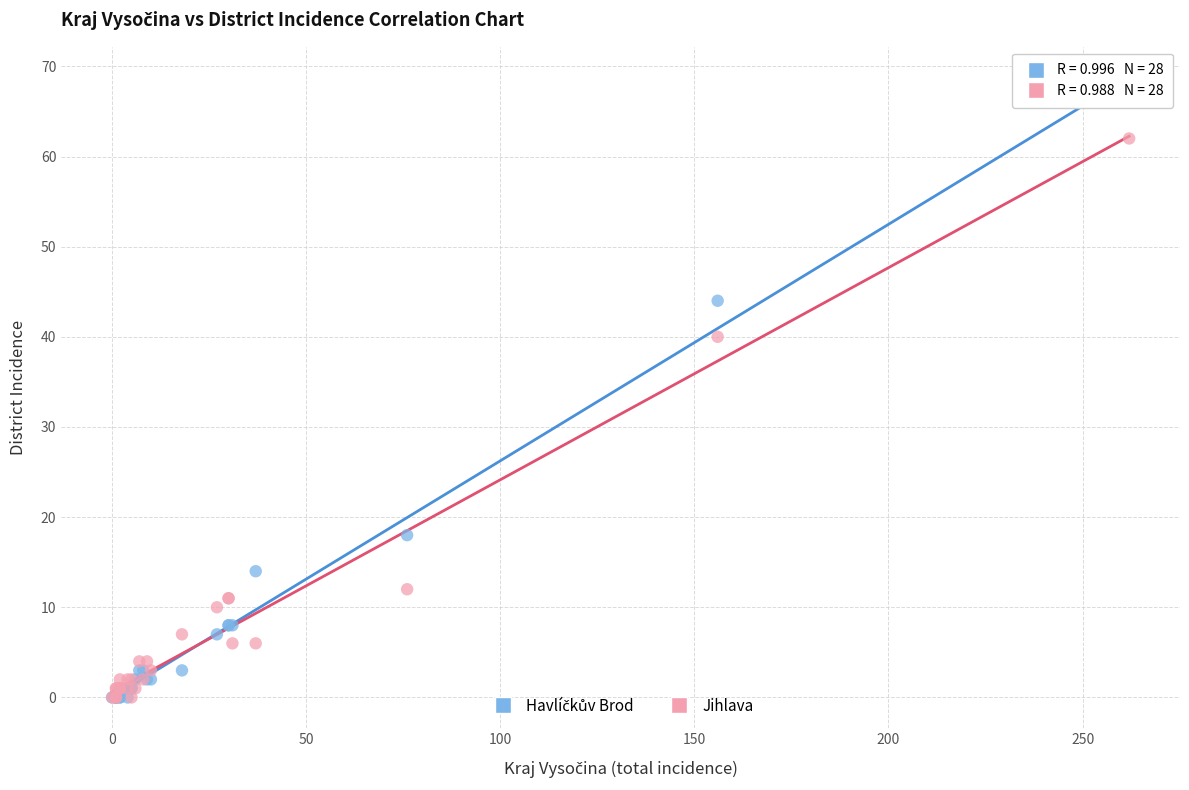

Across all series, what Y value is closest to 33?

40